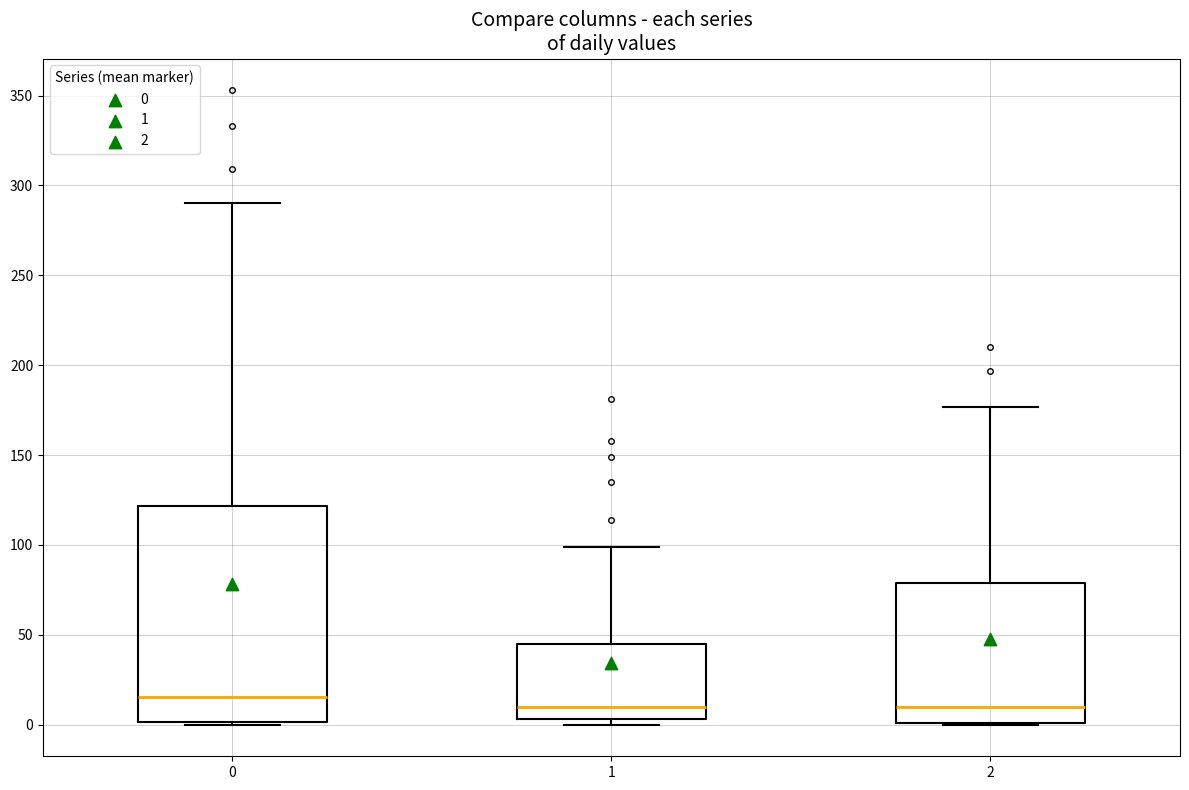

Reading left to right, transcribe this box plot: for each box, give where its median line is, the range the box spans, and where its two whiskers end, as read against the y-axis. The values are not printed on the chart, so give them approximately, as read against the axis.

0: median 15, box 0 to 120, whiskers 0 to 290
1: median 10, box 5 to 45, whiskers 0 to 100
2: median 10, box 0 to 80, whiskers 0 to 175